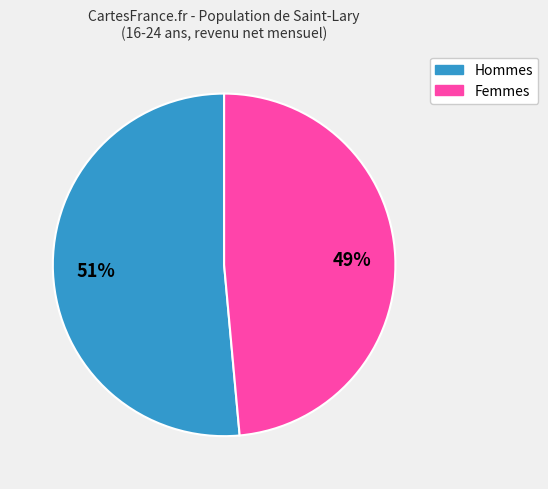

To the nearest percent, what is the average slice percentage?

50%